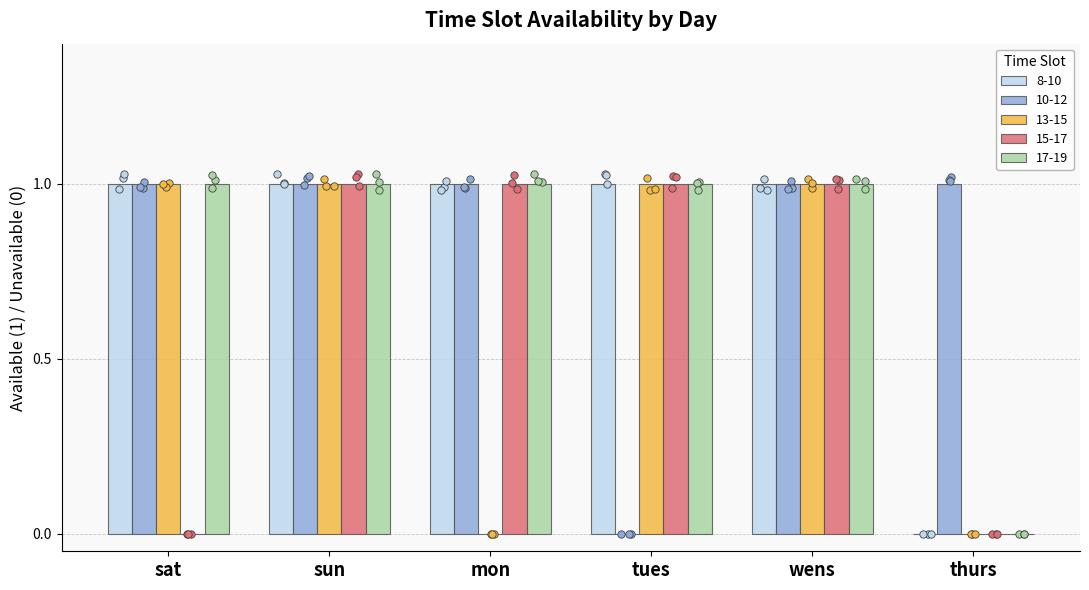

Which series has the widest spread of Y values?

8-10